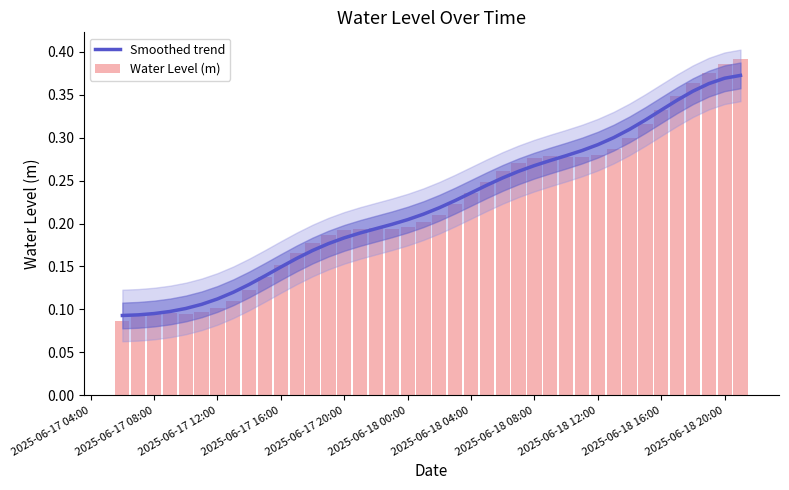

What value does the Smoothed trend series have at 2025-06-17 04:00?

0.1